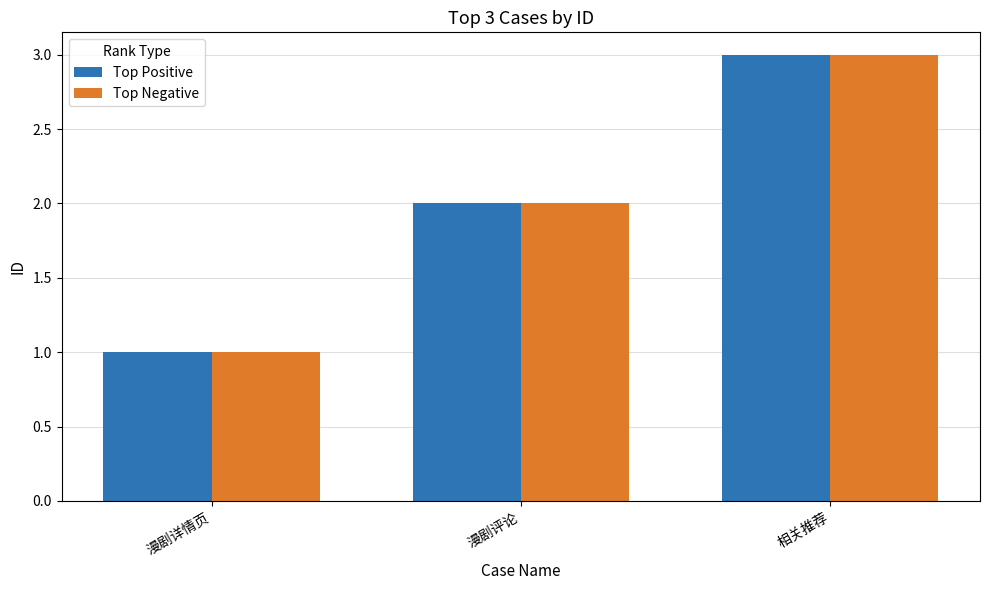

List the labels in order of Top Negative value, smallest first.

漫剧详情页, 漫剧评论, 相关推荐